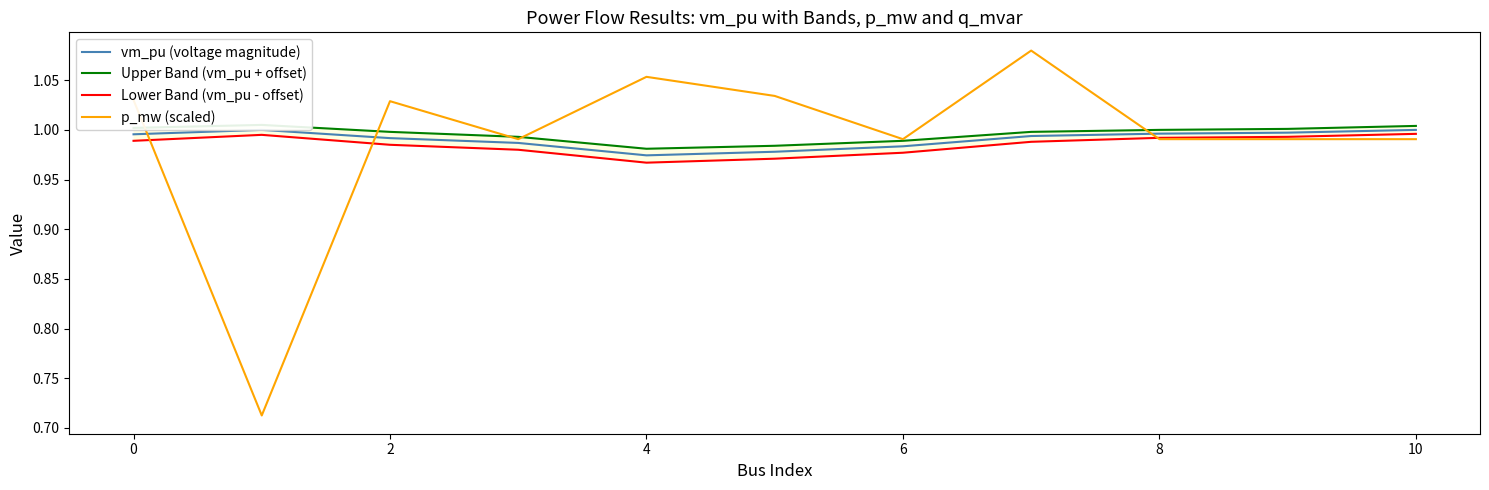

Is it true that p_mw (scaled) equals 1.4 at 6?

False